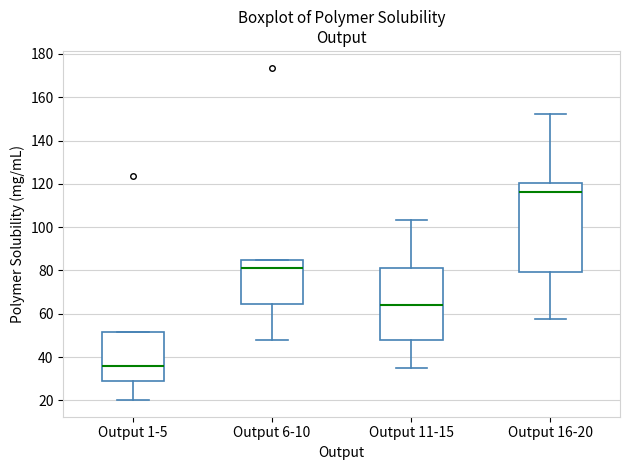

Reading left to right, transcribe this box plot: for each box, give where its median line is, the range the box spans, and where its two whiskers end, as read against the y-axis. The values are not printed on the chart, so give them approximately, as read against the axis.

Output 1-5: median 36, box 30 to 52, whiskers 20 to 52
Output 6-10: median 82, box 64 to 84, whiskers 48 to 84
Output 11-15: median 64, box 48 to 80, whiskers 36 to 104
Output 16-20: median 116, box 80 to 120, whiskers 58 to 152